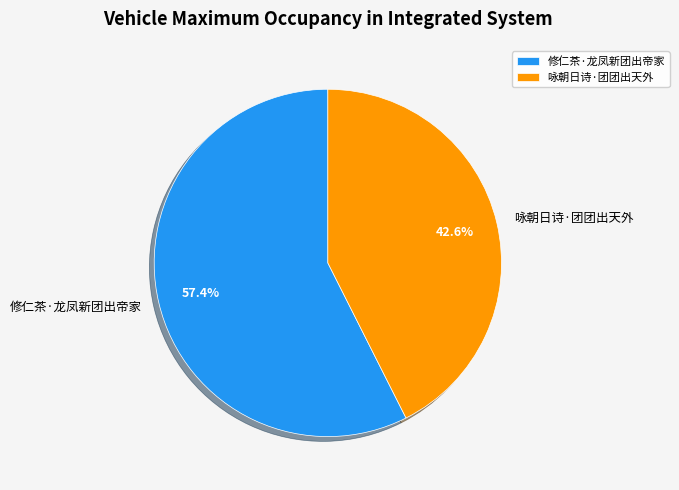

Which category accounts for the majority?

修仁茶·龙凤新团出帝家